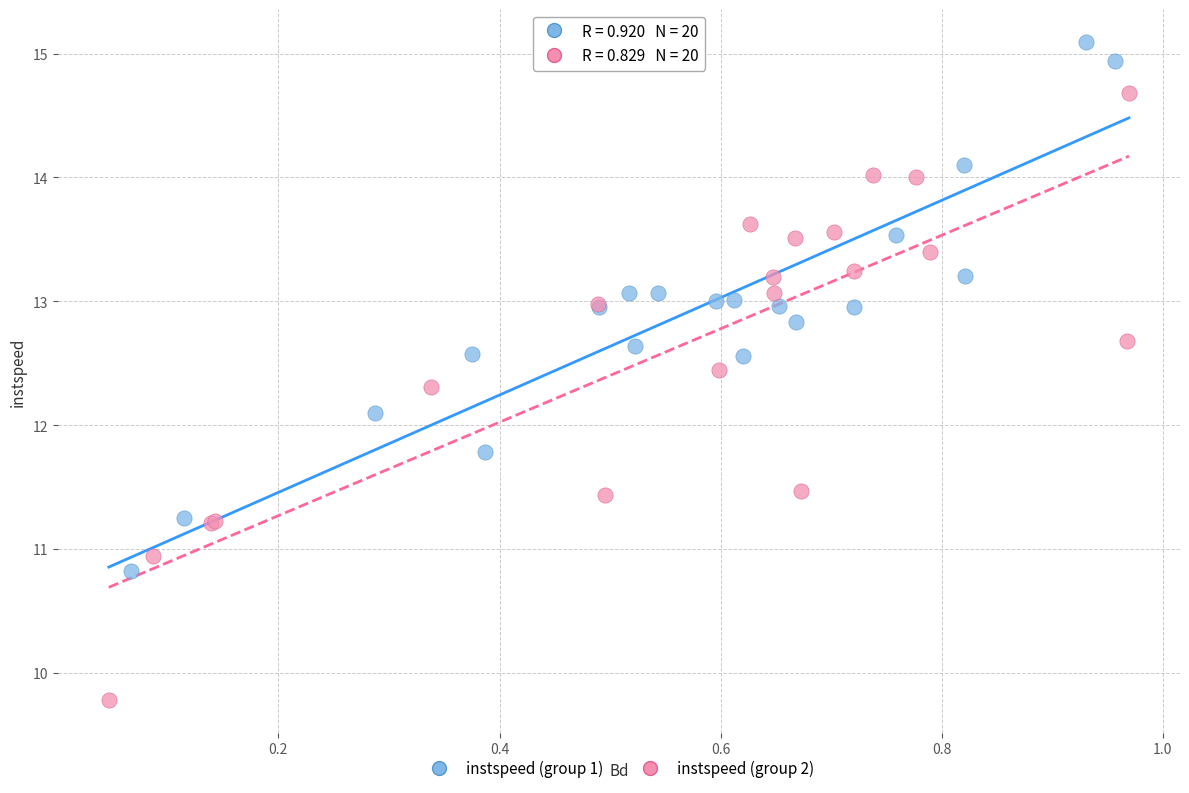

Which series has the largest Y range (max minus min)?

instspeed (group 2)